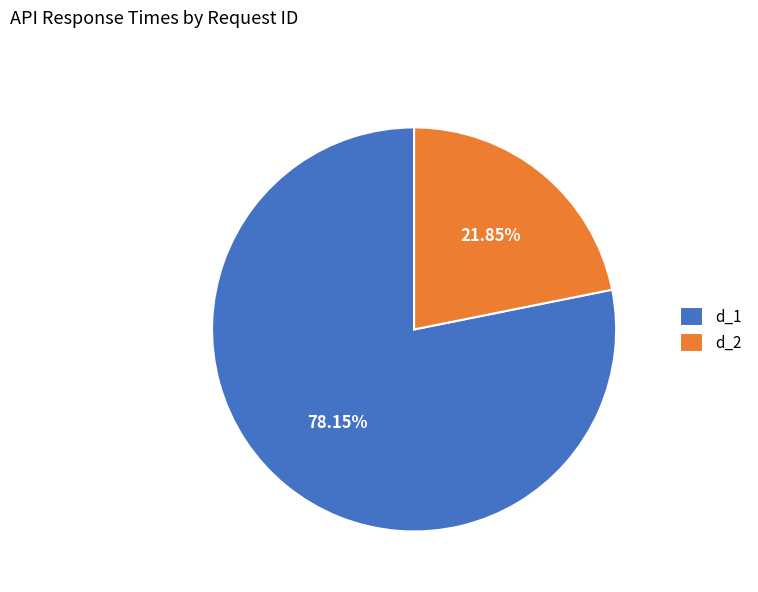

To the nearest percent, what is the difference between the d_1 and d_2 slice percentages?

56%